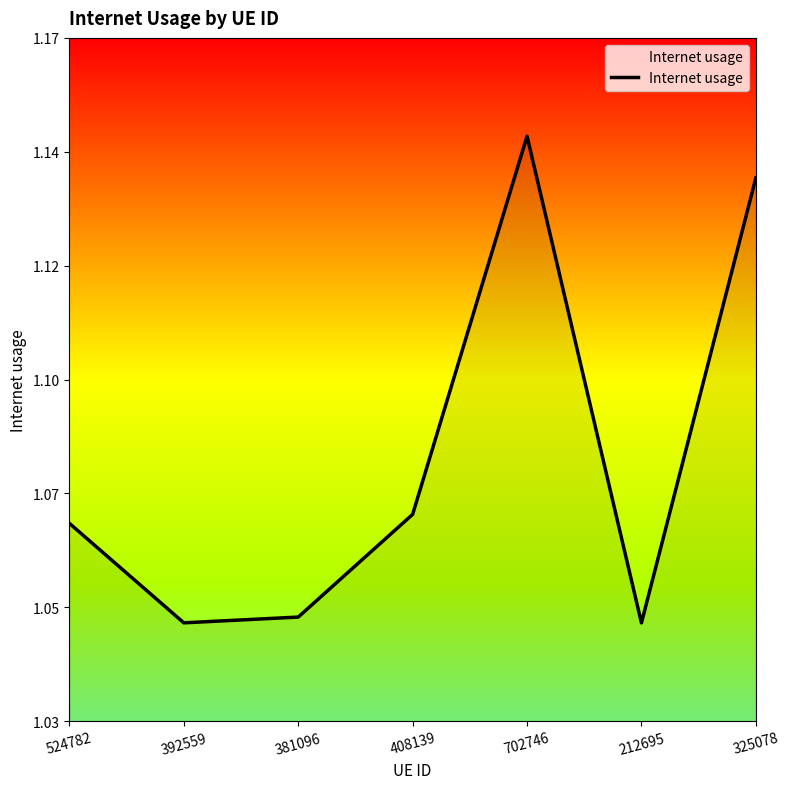

Is it true that the value at 325078 is 1.1?

True